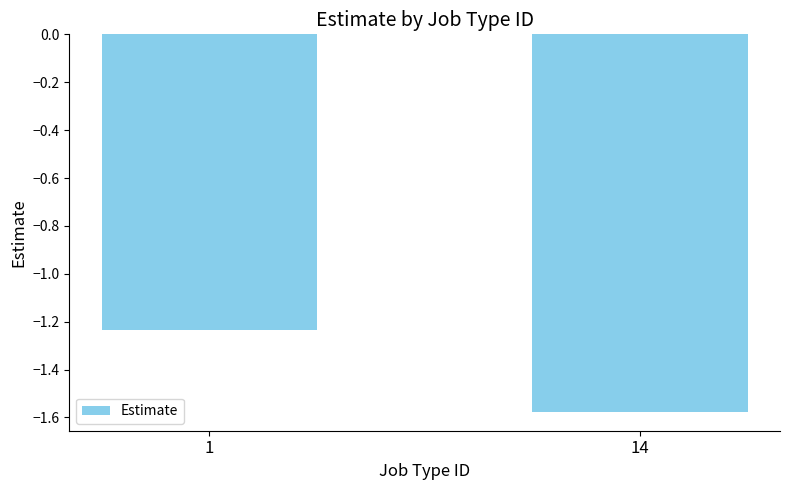

Is it true that the value at 14 is -2.4?

False